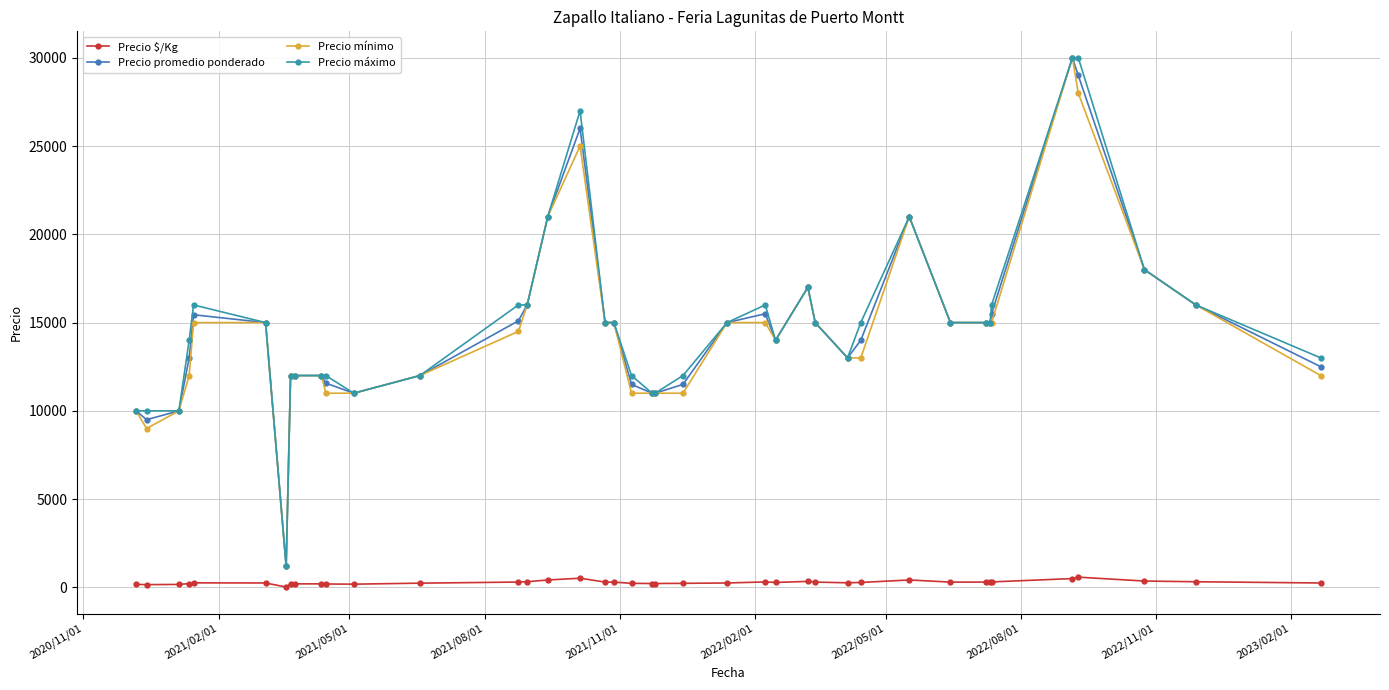

What is the greatest value displayed?

30000